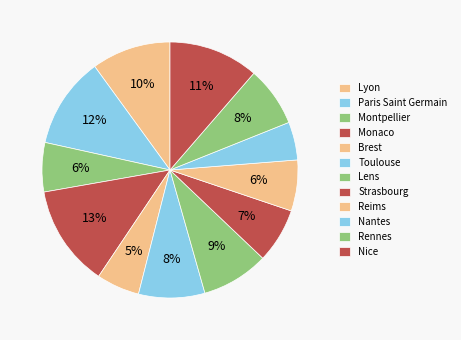

To the nearest percent, what percentage of the pie is Monaco?

13%